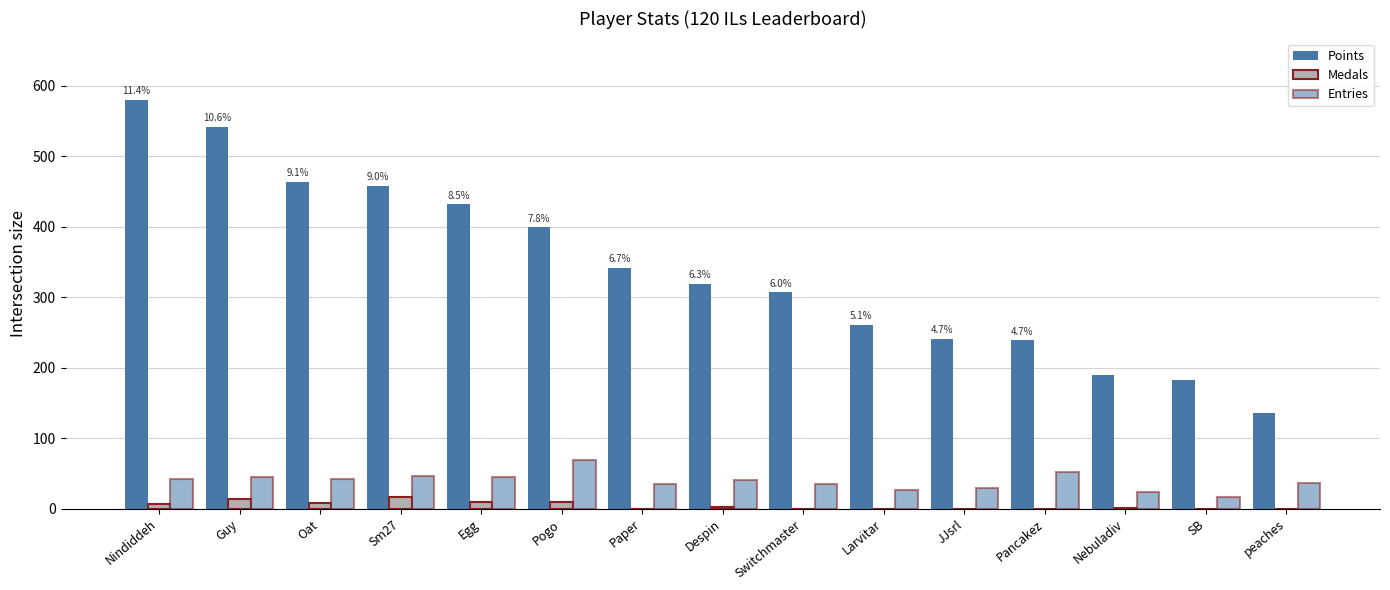

At which category is the sum across all series the highest?

Nindiddeh